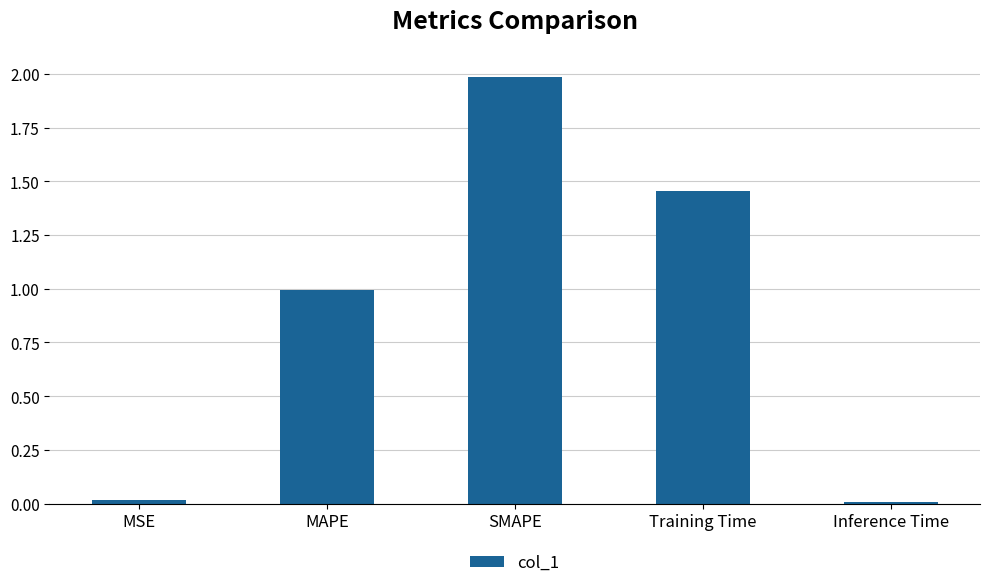

The chart shows a value of 0.5 at MAPE. True or false?

False